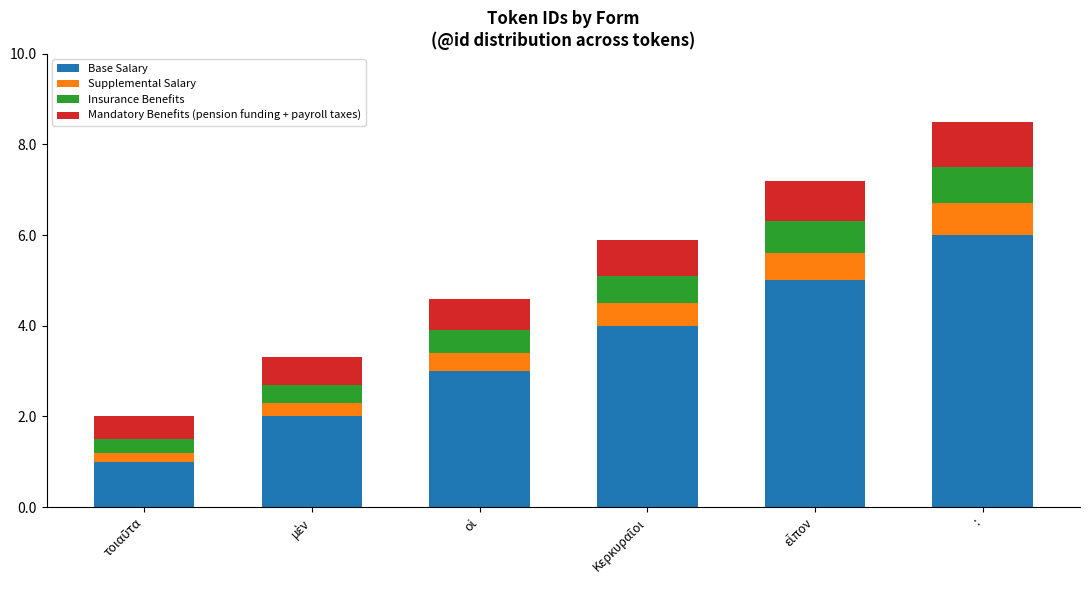

What is the average value of the Base Salary series?

3.5